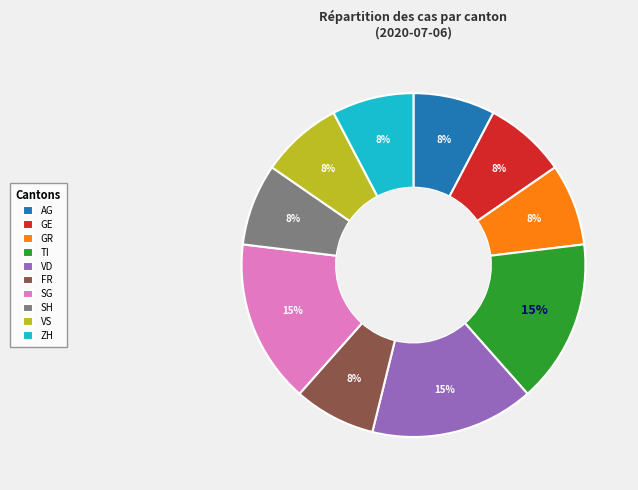

How many segments does this pie chart have?

10